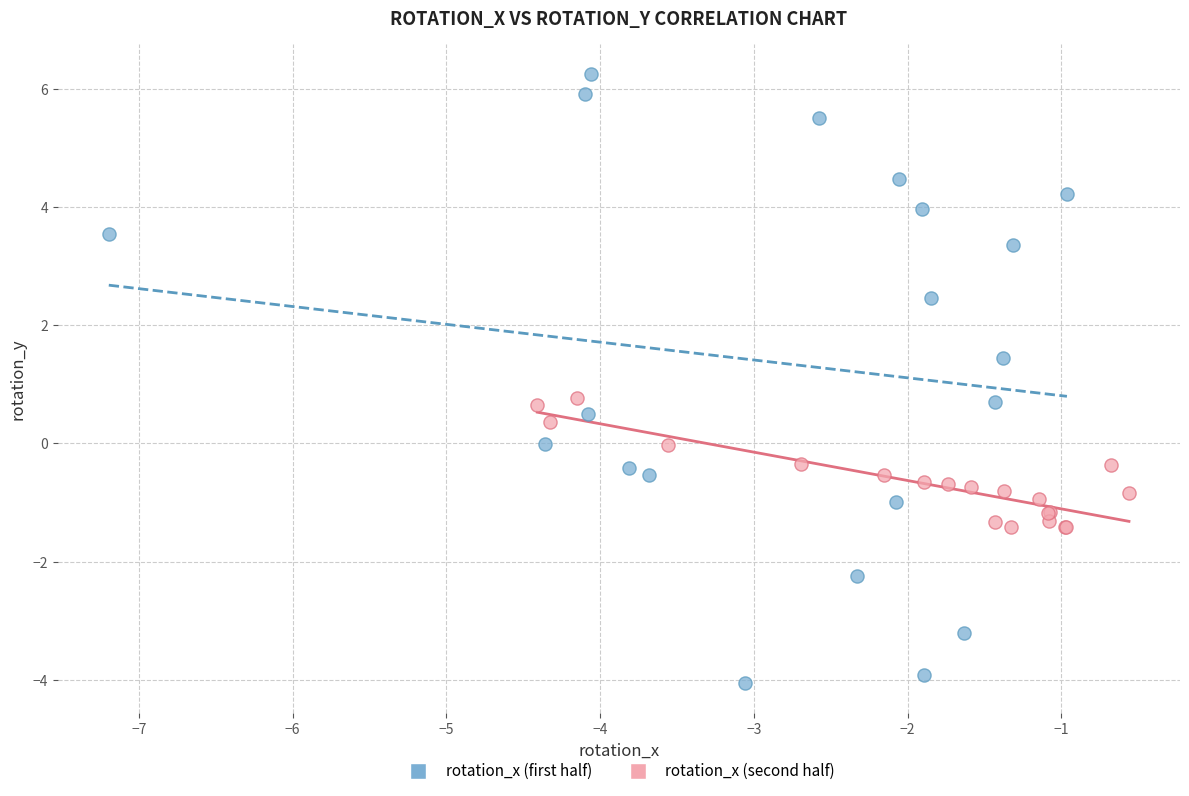

Which series has the widest spread of Y values?

rotation_x (first half)